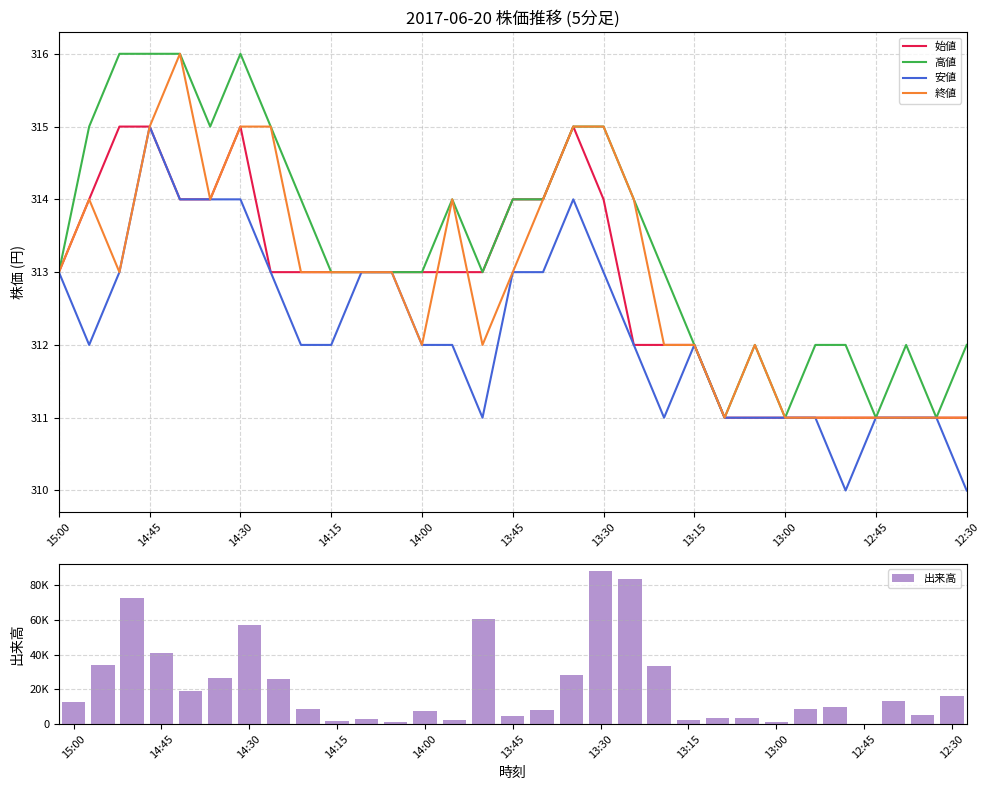

At which label does 安値 reach its peak?

14:45